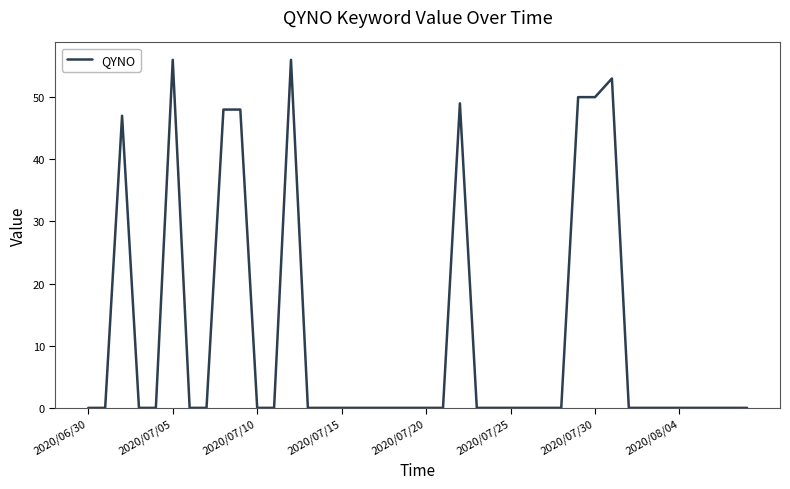

What is the difference between the maximum and minimum values?

56